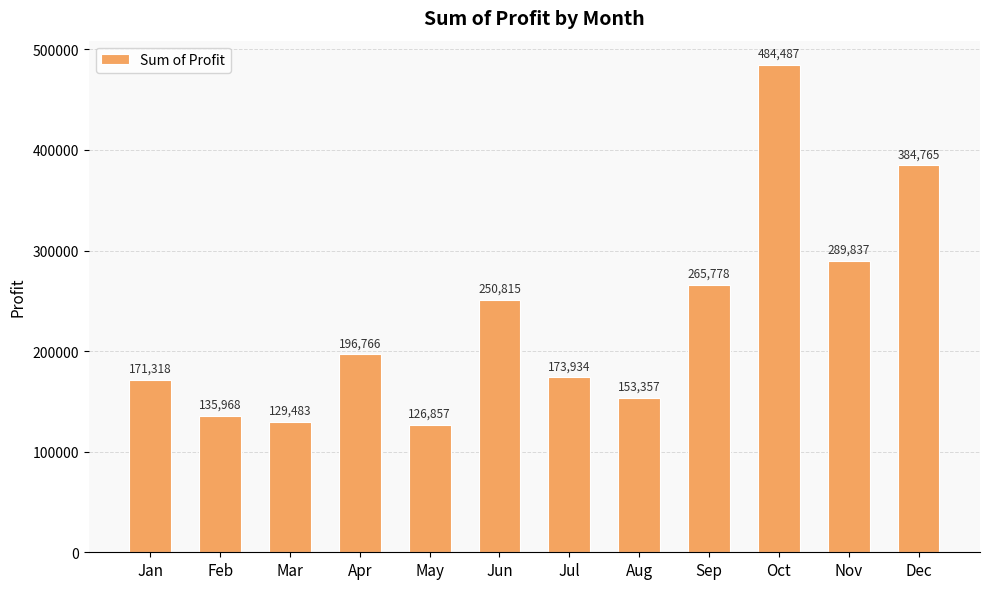

Between Nov and Sep, which is larger?

Nov